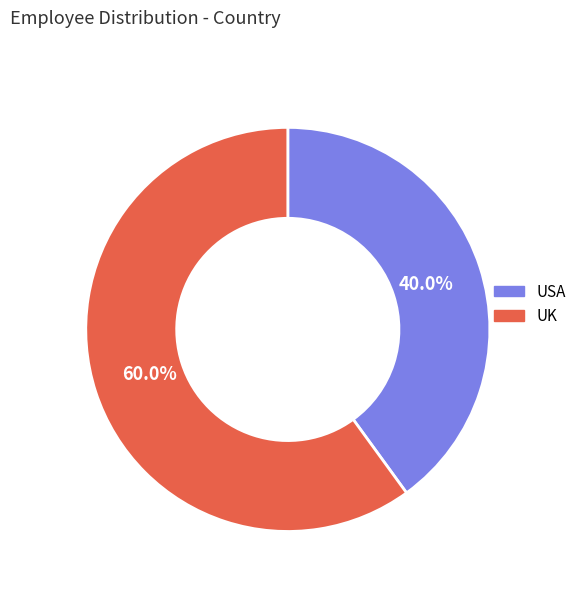

Count the number of slices in the pie.

2